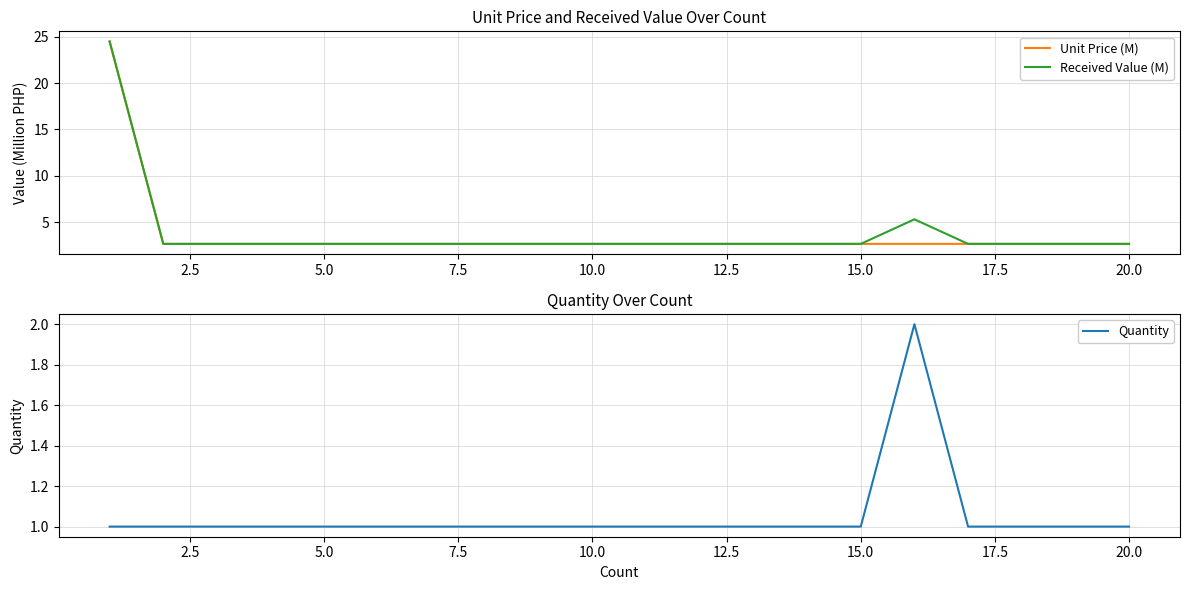

True or false: Unit Price (M) and Quantity cross at least once.

False